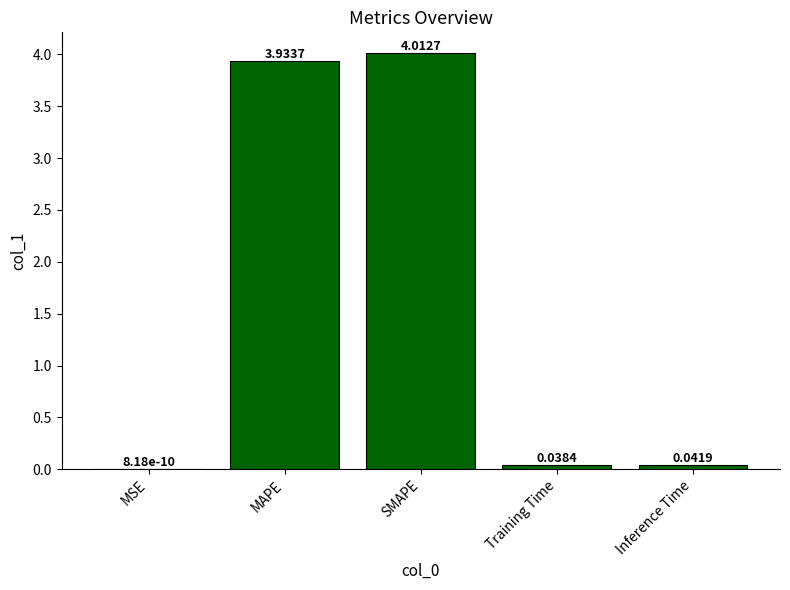

Where is the data nearest to the value 2?

MAPE